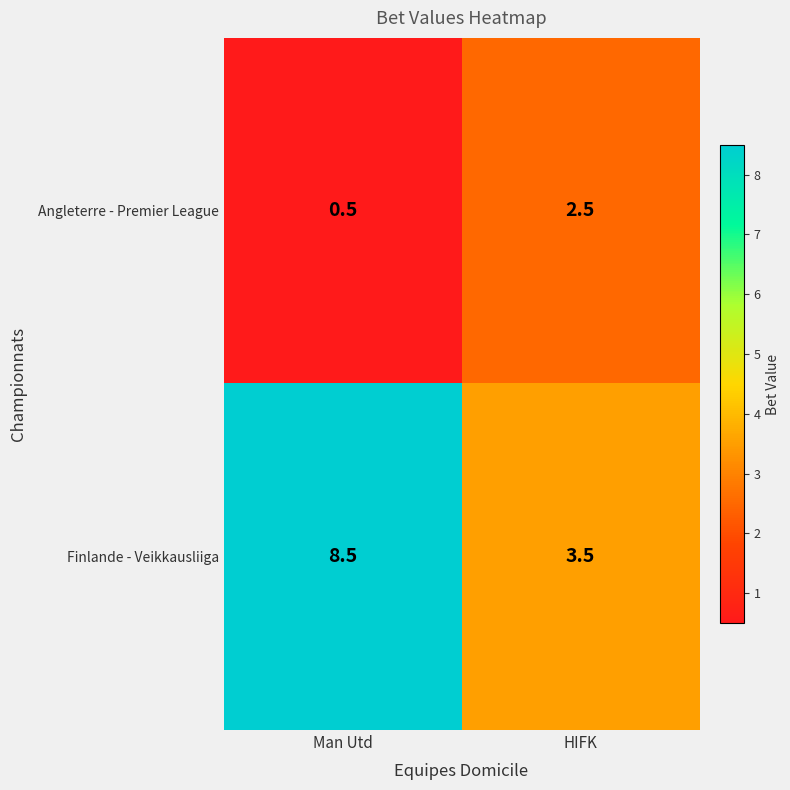

True or false: Angleterre - Premier League has a value of 3.4 at HIFK.

False